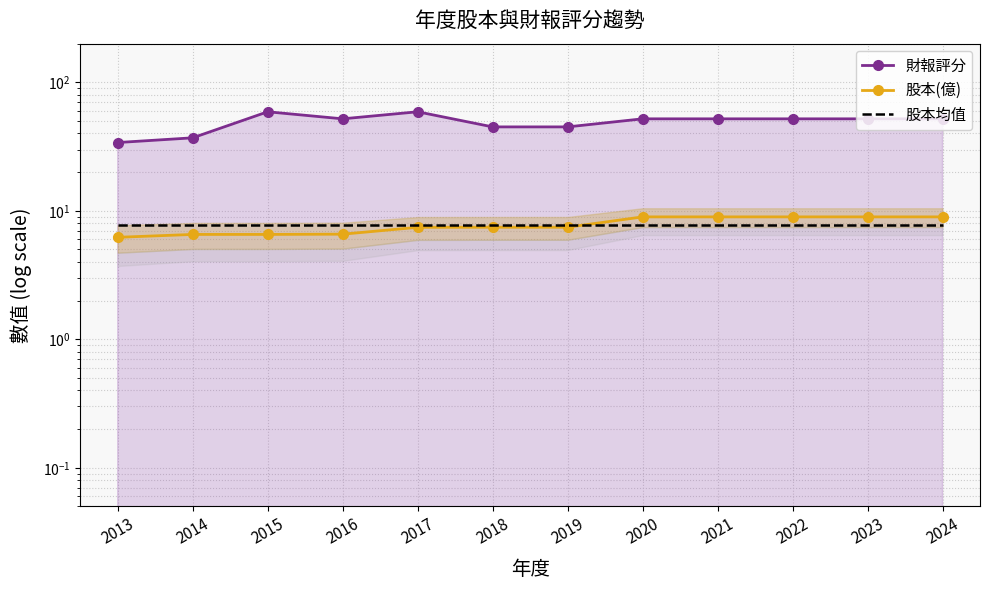

What is the value of the 財報評分 point at the 2nd from the left?

37.0